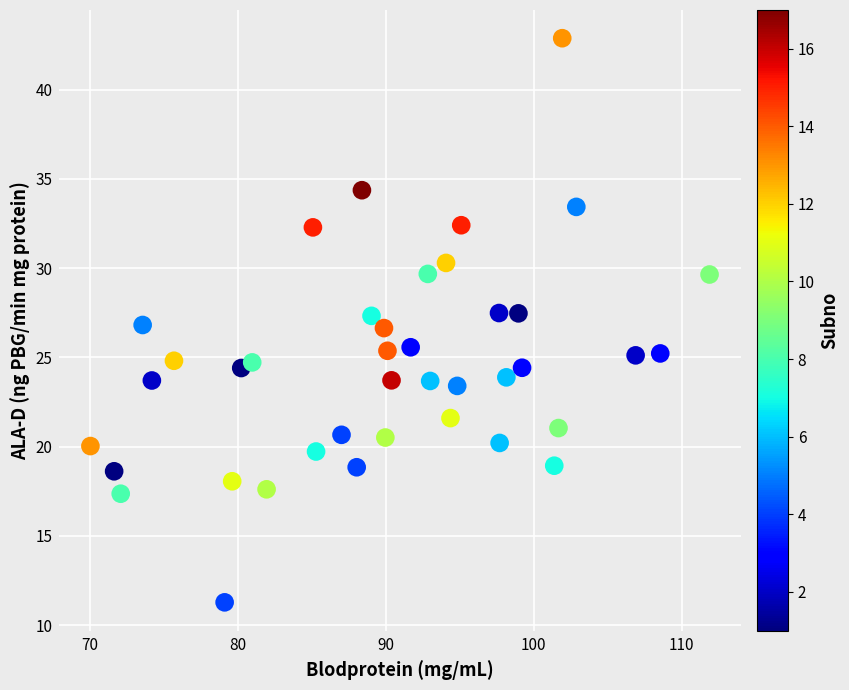

What is the range of X values (max minus min)?

41.8